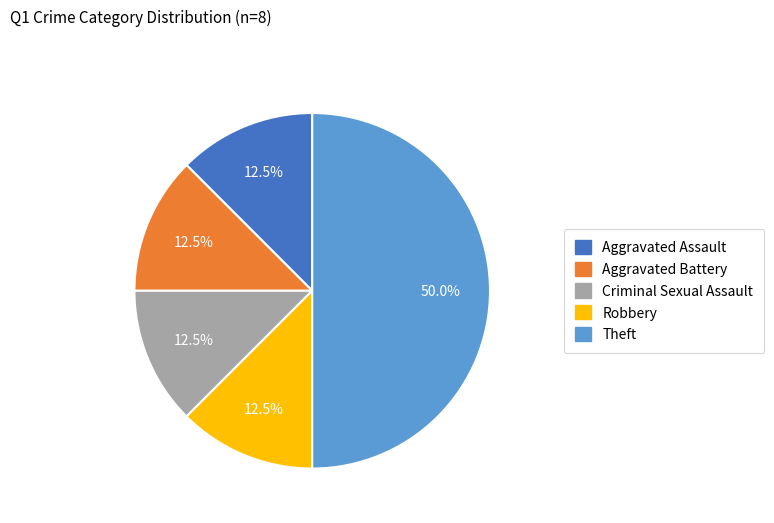

To the nearest percent, what is the combined percentage of Aggravated Assault and Aggravated Battery?

25%